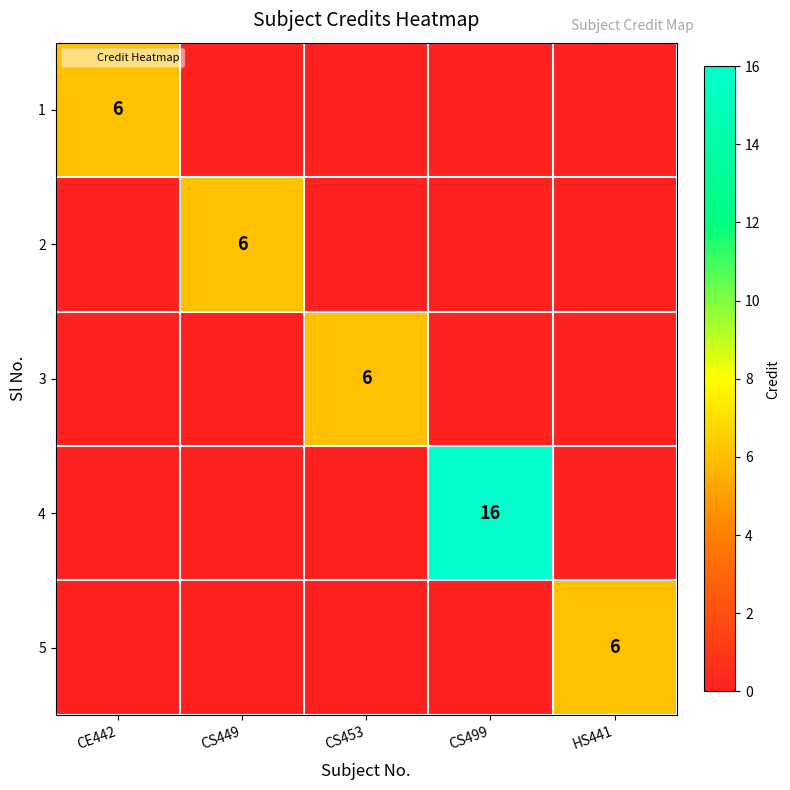

Is the value of 1 at CE442 greater than the value of 3 at CS453?

No